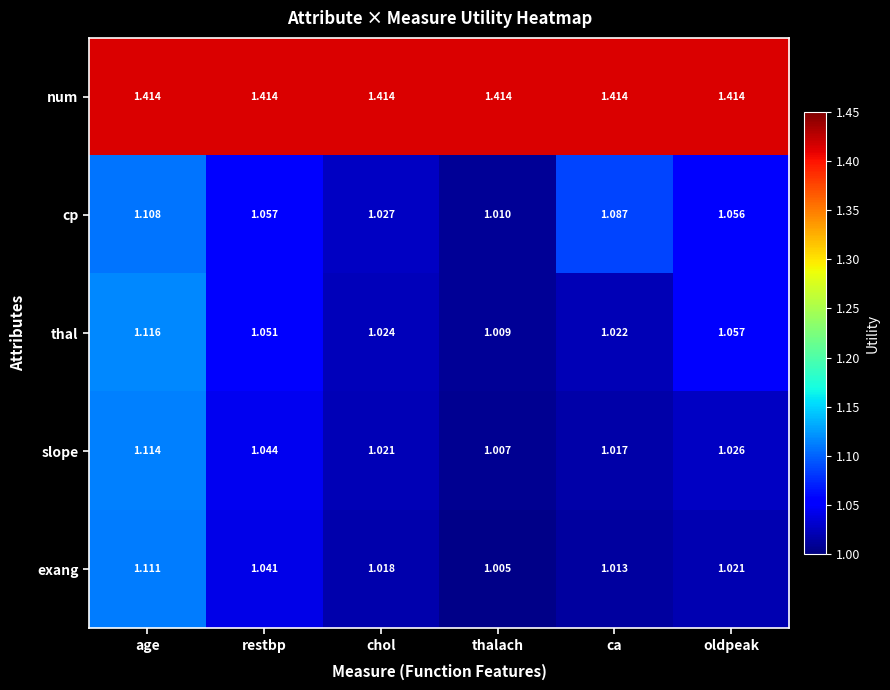

Between restbp and ca, which series saw the biggest shift?

cp